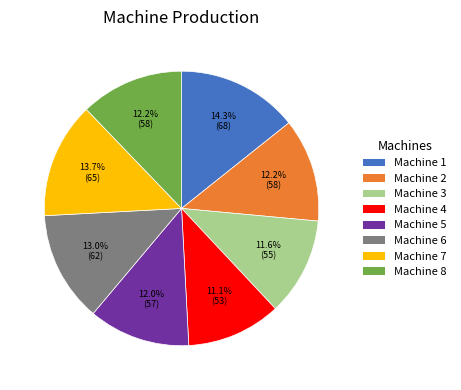

Which has a higher value, Machine 4 or Machine 5?

Machine 5